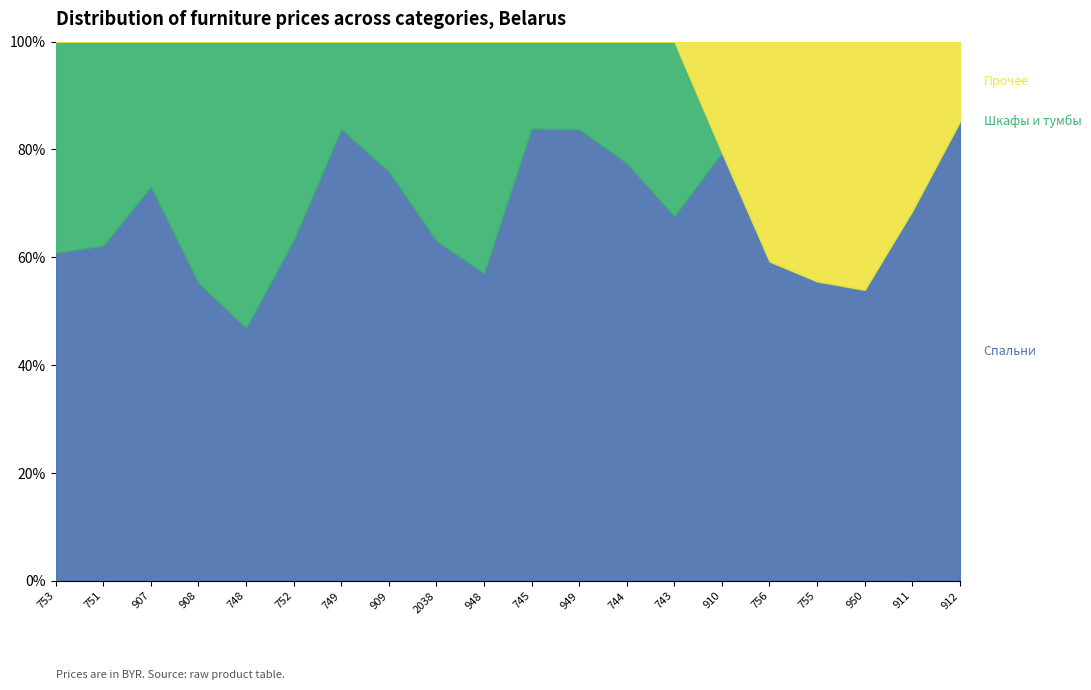

Reading left to right, list all the values displayed in this chart.

Спальни: 753=11518300	751=12193300	907=13401700	908=13200000	748=13374300	752=11847500	749=20737600	909=21131400	2038=19530000	948=17358500	745=24487300	949=26516700	744=23982600	743=28541400	910=26973400	756=9734700	755=14306700	950=15321600	911=10276400	912=29619200
Шкафы и тумбы: 753=7415500	751=7415500	907=4925500	908=10702300	748=15127000	752=6902000	749=4005500	909=6696000	2038=11447000	948=13058500	745=4701500	949=5148200	744=6980000	743=13670000	910=0	756=0	755=0	950=0	911=0	912=0
Прочее: 753=0	751=0	907=0	908=0	748=0	752=0	749=0	909=0	2038=0	948=0	745=0	949=0	744=0	743=0	910=6980000	756=6696000	755=11447000	950=13058500	911=4701500	912=5148200